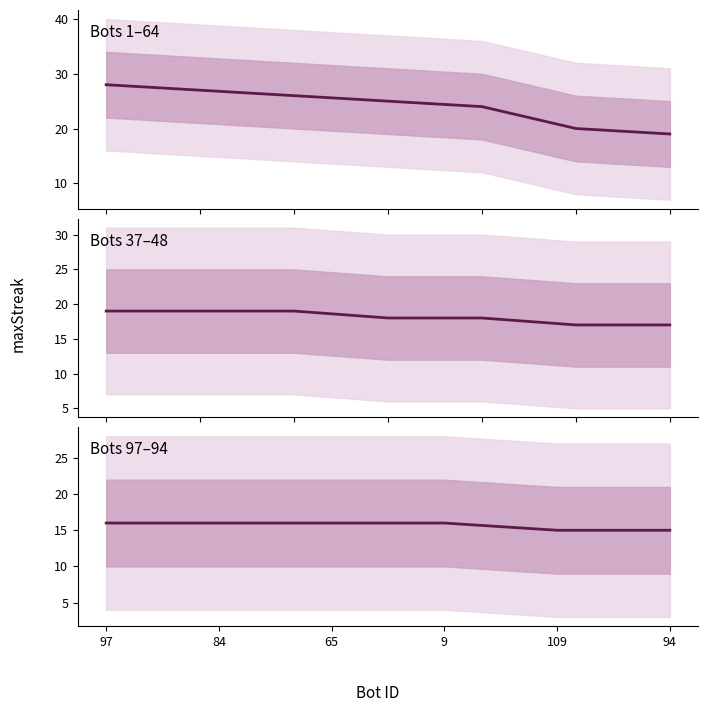

True or false: the data has more than 0 interior local peaks.

False